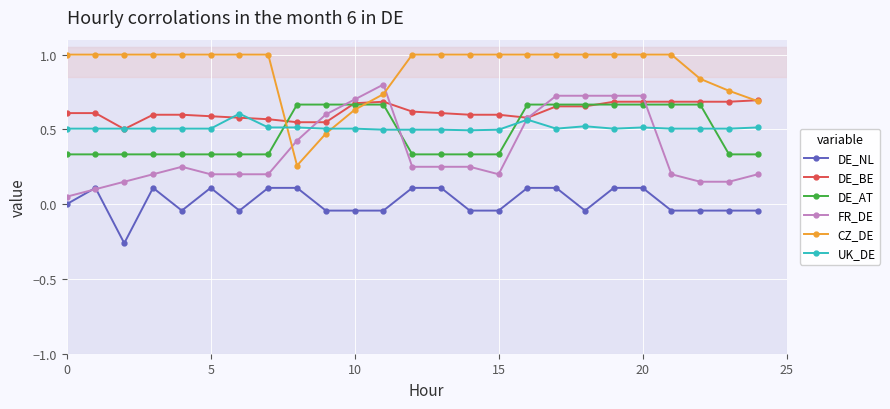

How many lines are shown in the chart?

6